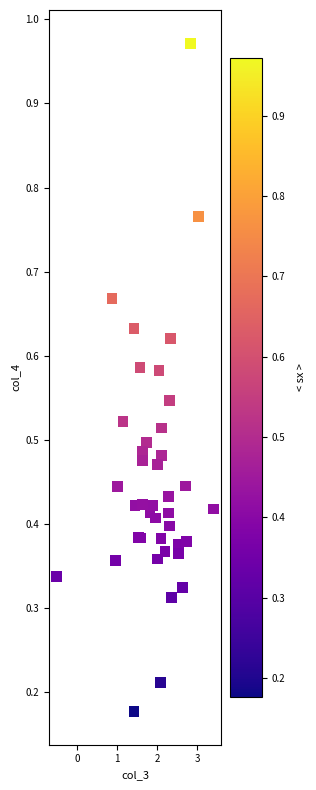

What is the range of X values (max minus min)?

3.9